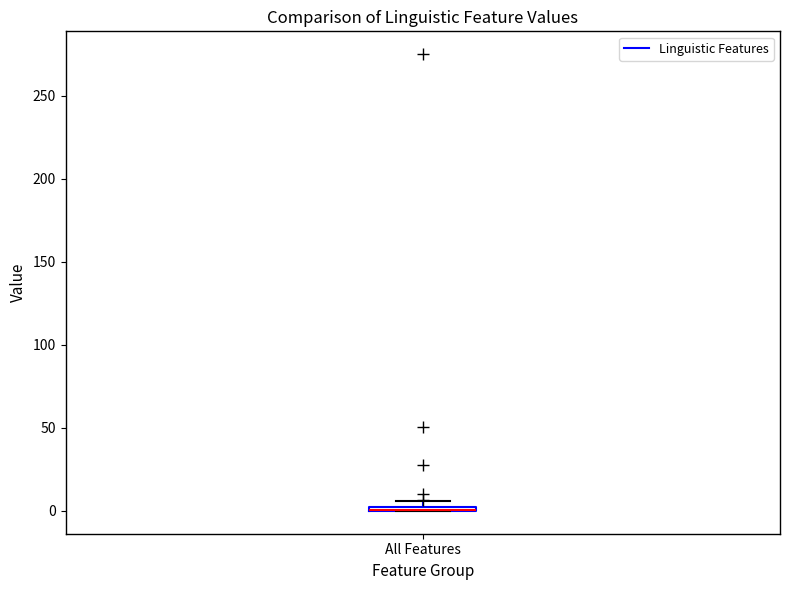

Where is the upper edge of the box for All Features on the y-axis? The values are not printed on the chart, so give them approximately, as read against the axis.

5